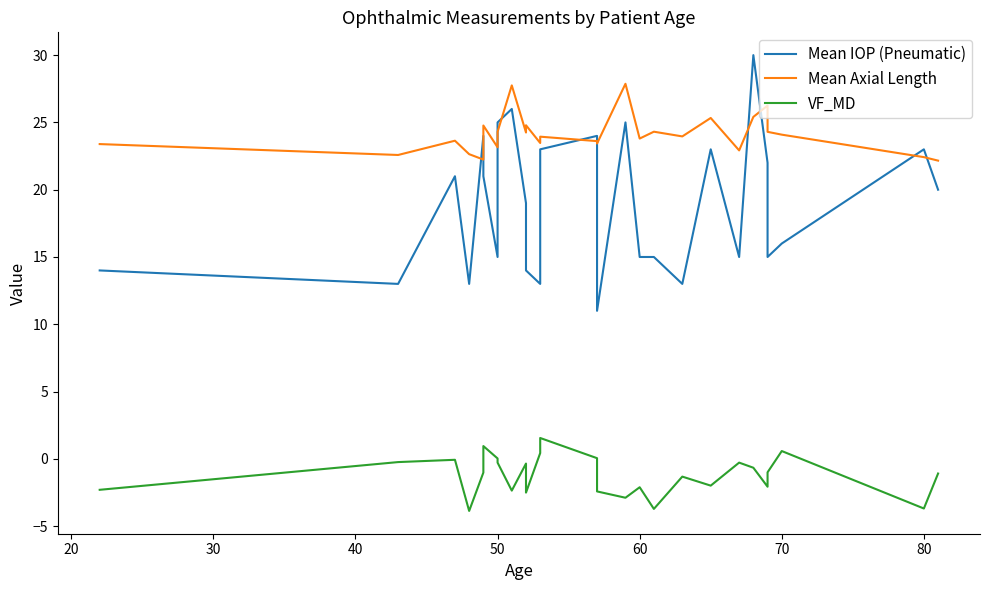

What is the value of the VF_MD point at the 1st from the left?

-2.3